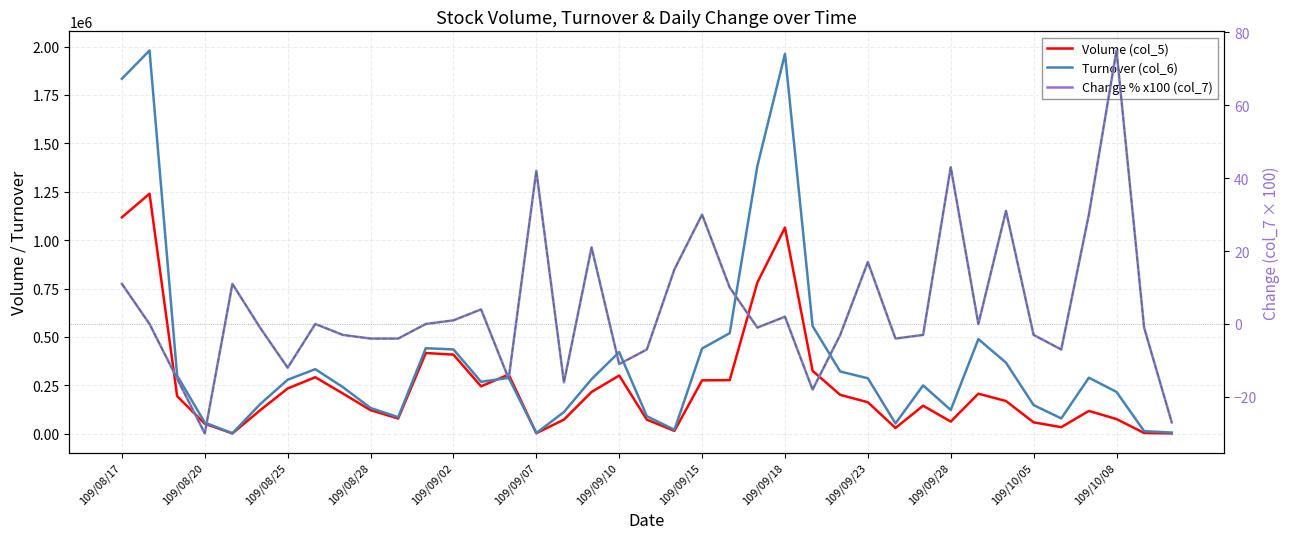

Which series changed the most between 109/10/08 and 37?

Turnover (col_6)